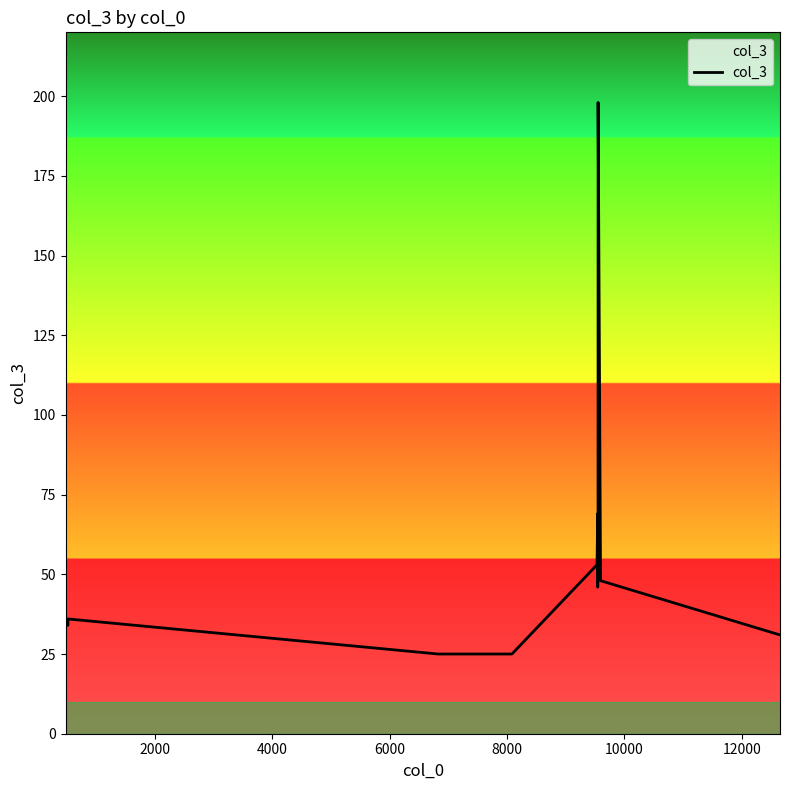

What is the greatest value displayed?

198